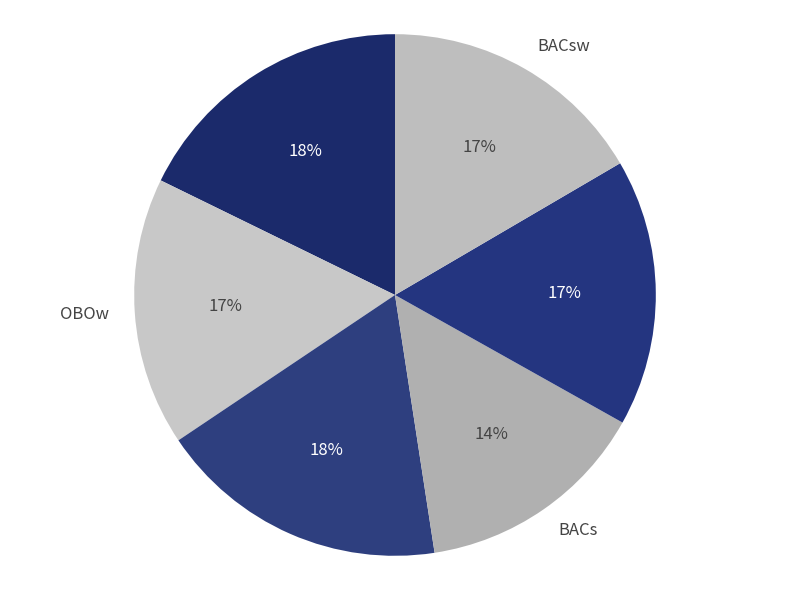

To the nearest percent, what is the average slice percentage?

17%